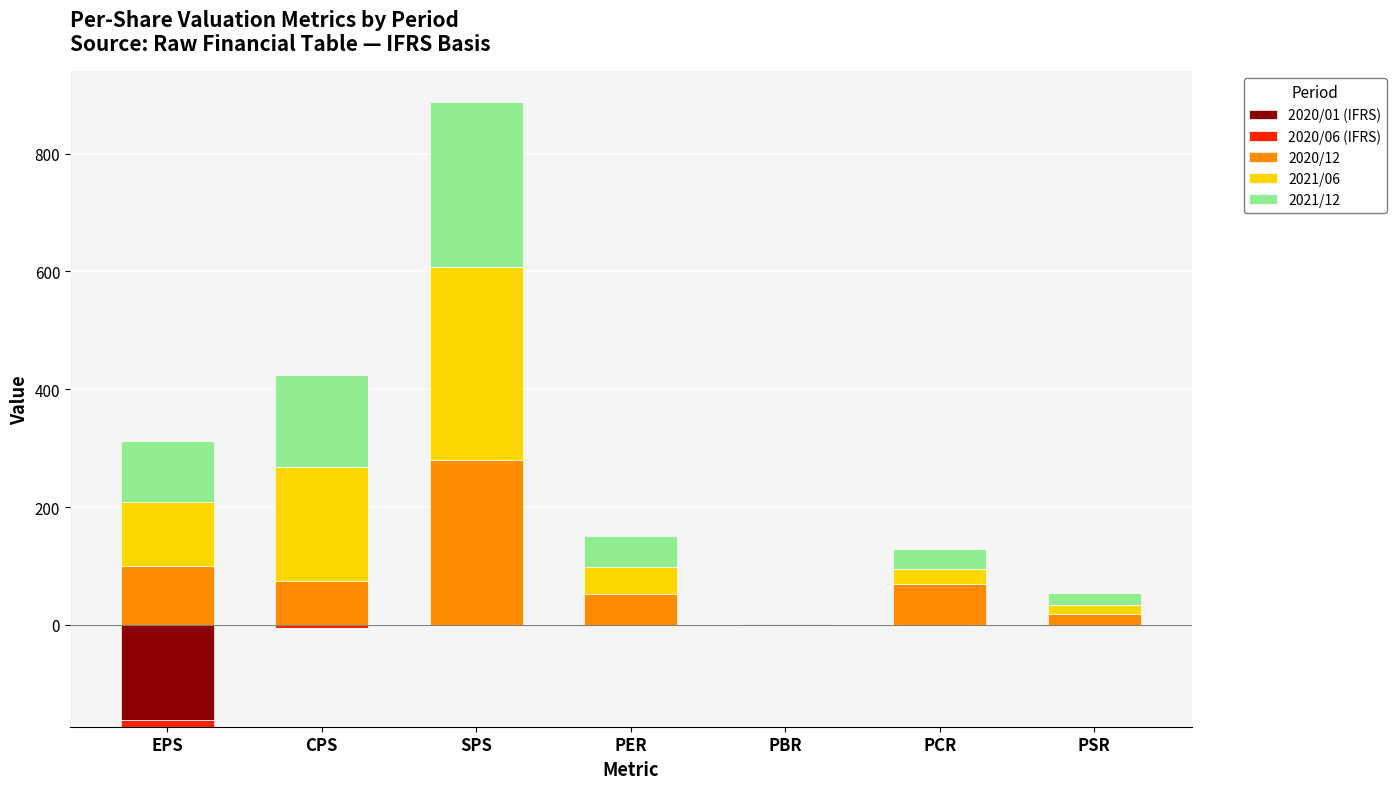

What is the label of the 4th bar from the left?

PER